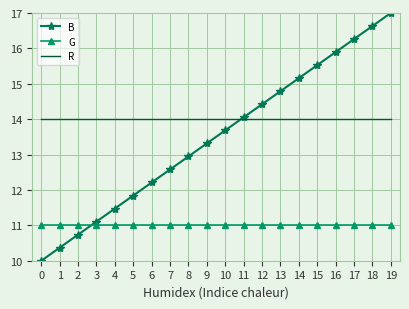

How many times do G and B cross each other?

1